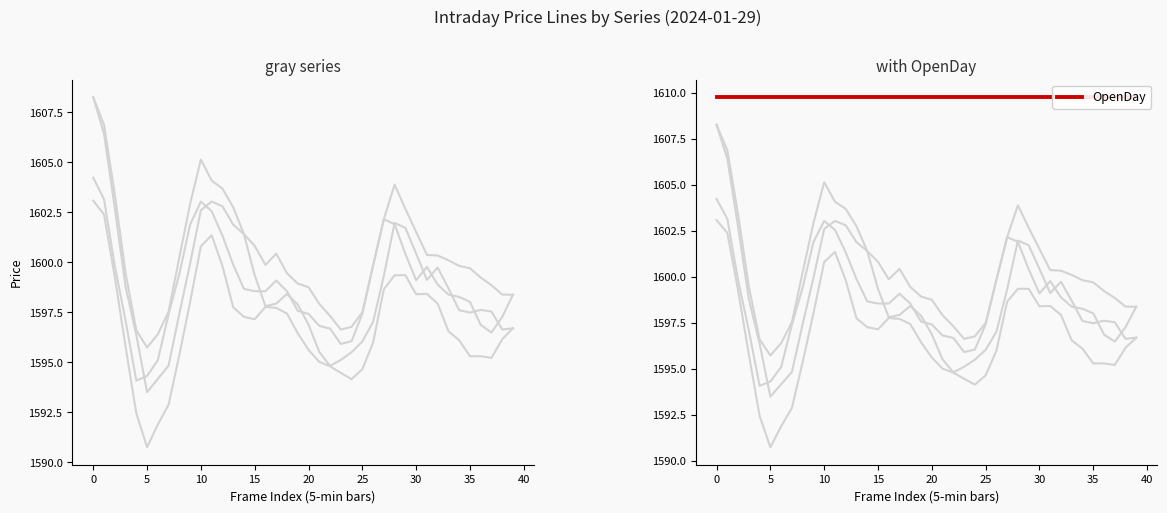

How many data points does each series have?

40